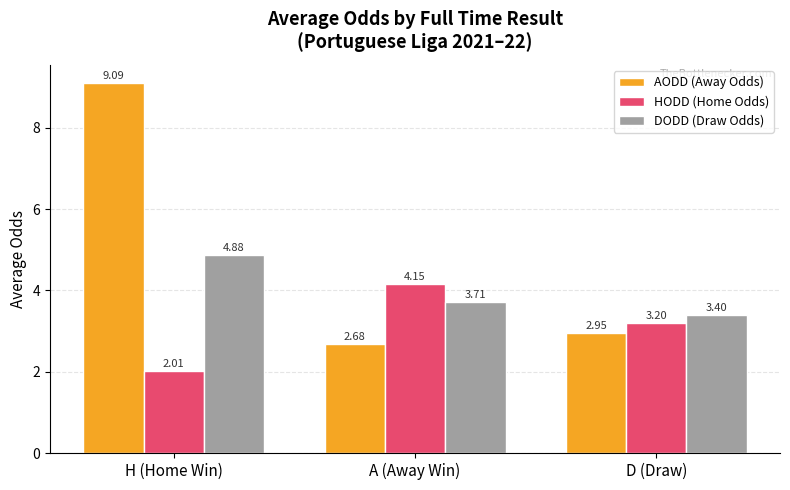

What is the label of the 2nd bar from the right?

A (Away Win)